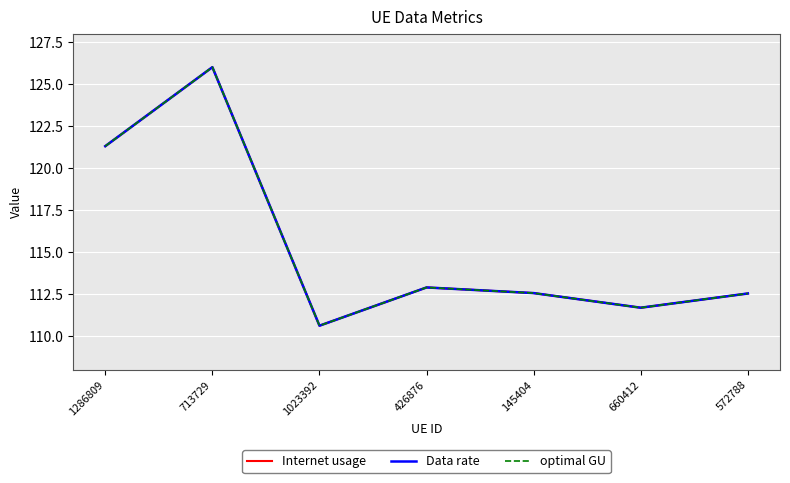

Reading left to right, transcribe all the data shown in this chart.

Internet usage: 1286809=121.3	713729=126.0	1023392=110.6	426876=112.9	145404=112.6	660412=111.7	572788=112.5
Data rate: 1286809=121.3	713729=126.0	1023392=110.6	426876=112.9	145404=112.6	660412=111.7	572788=112.5
optimal GU: 1286809=121.3	713729=126.0	1023392=110.6	426876=112.9	145404=112.6	660412=111.7	572788=112.5